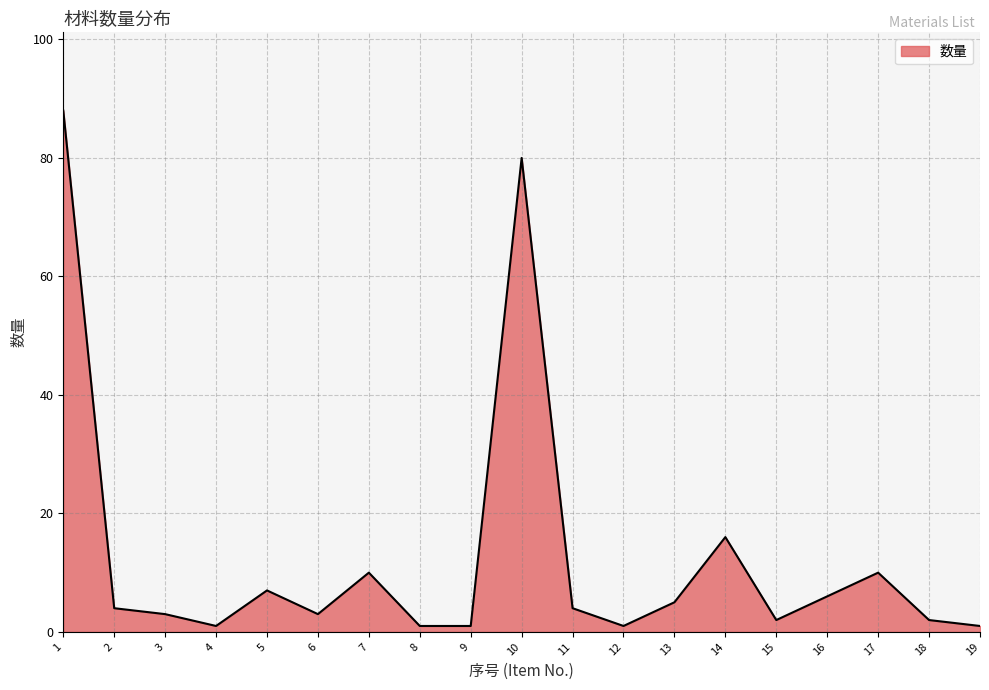

How many series are shown in this chart?

1